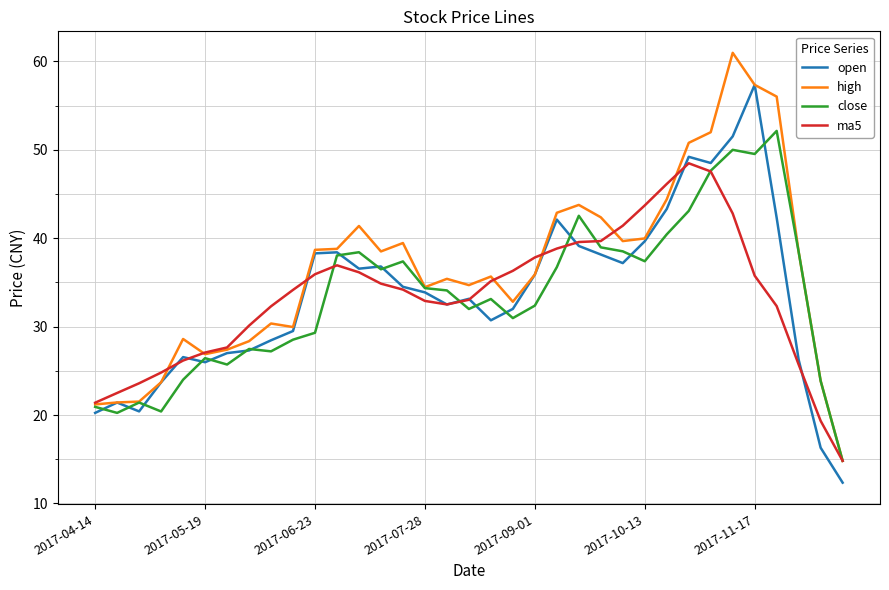

List the series in order of their peak value, highest first.

high, open, close, ma5